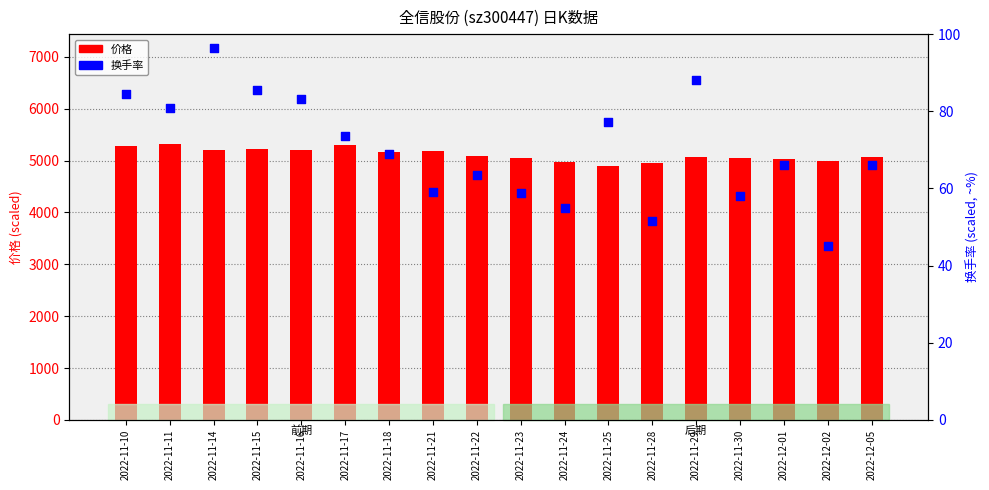

Which series contains the lowest Y value?

换手率 (×40)